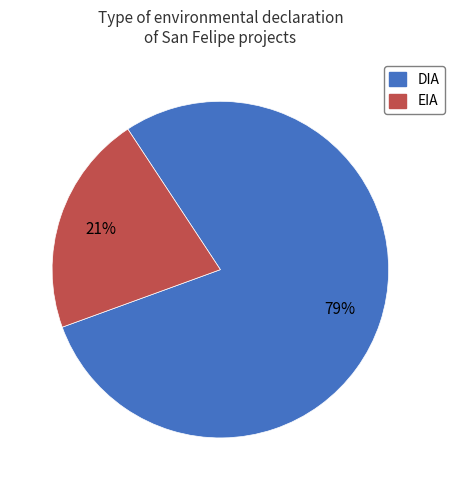

What percentage is the EIA slice, to the nearest percent?

21%